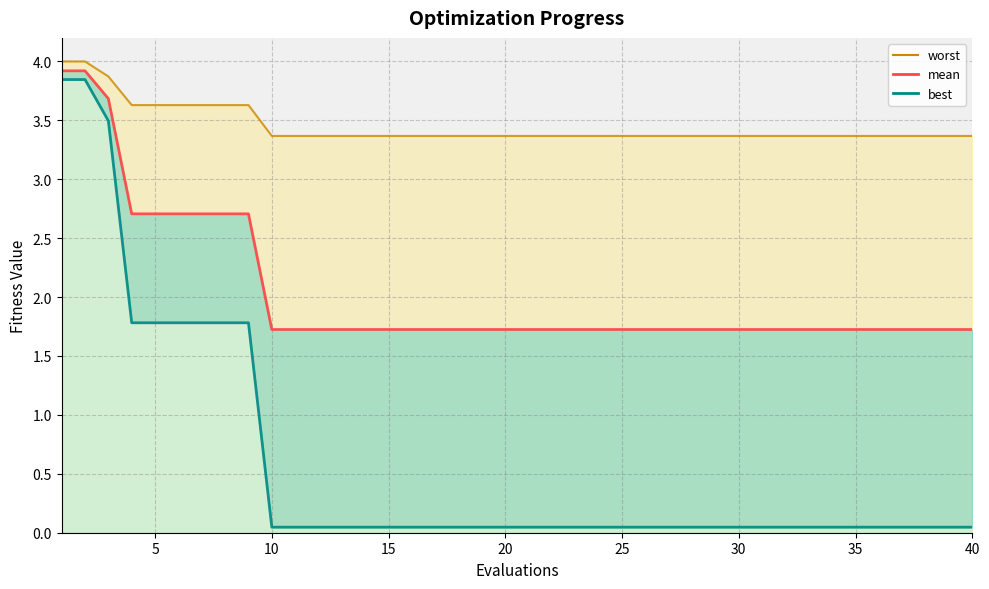

Rank the series by their average value, from highest to lowest.

worst line, mean, best (line)